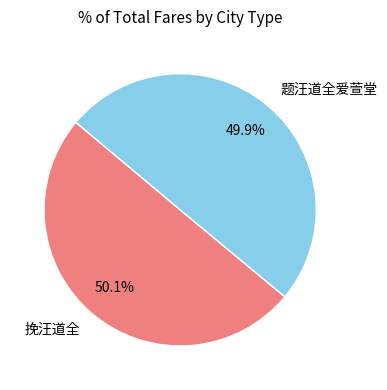

What percentage is NOT represented by 题汪道全爱萱堂?

50.1%